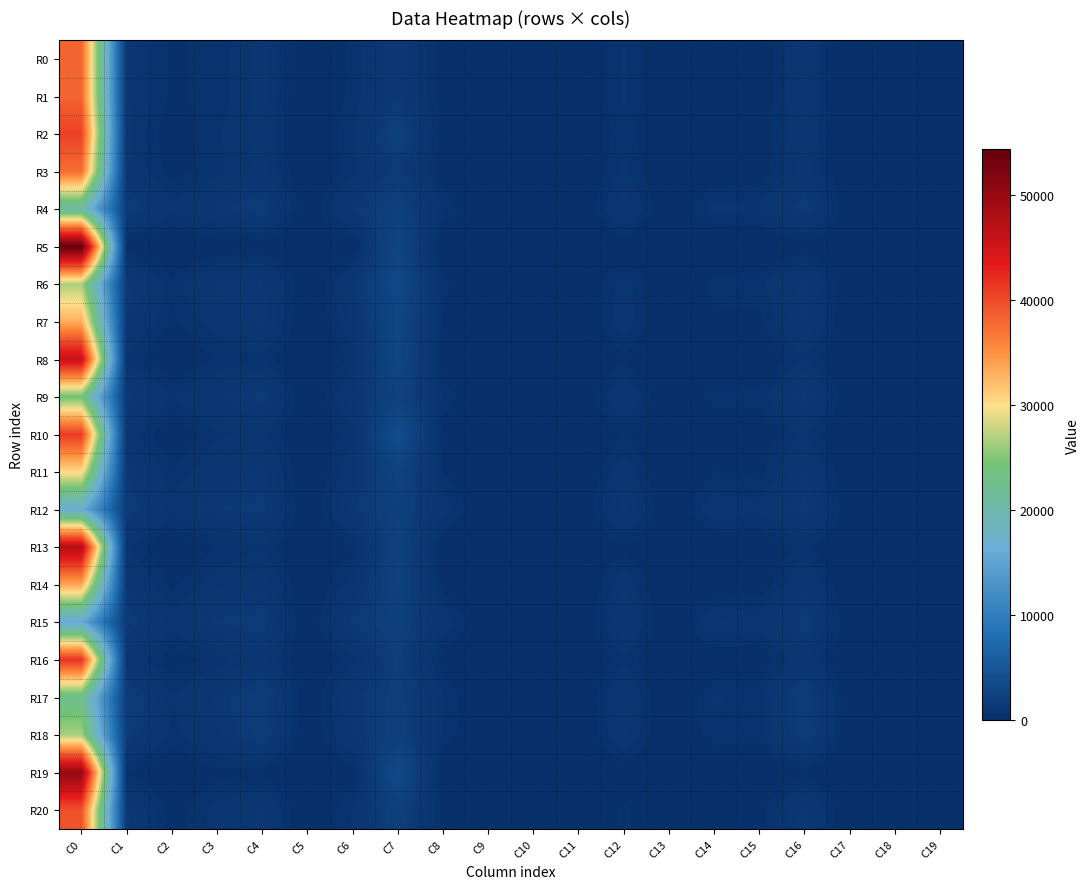

Which series has the largest total across all categories?

R5